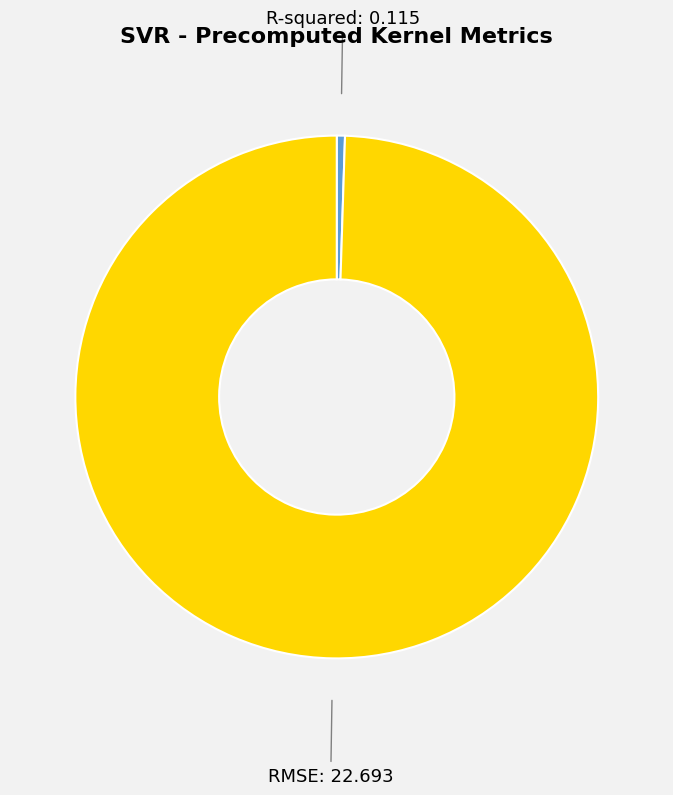

Is there any slice that represents more than half of the pie?

Yes